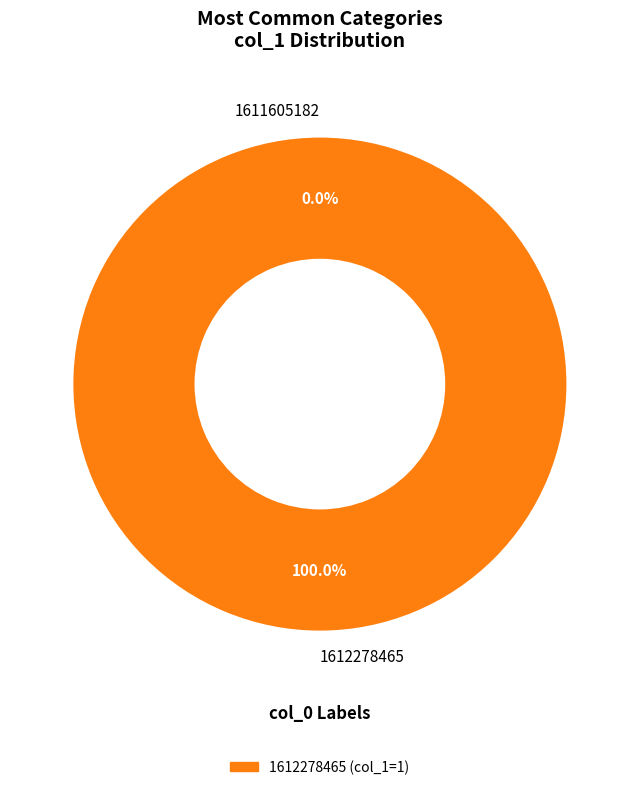

Is it true that 1612278465 is 90% of the pie?

False